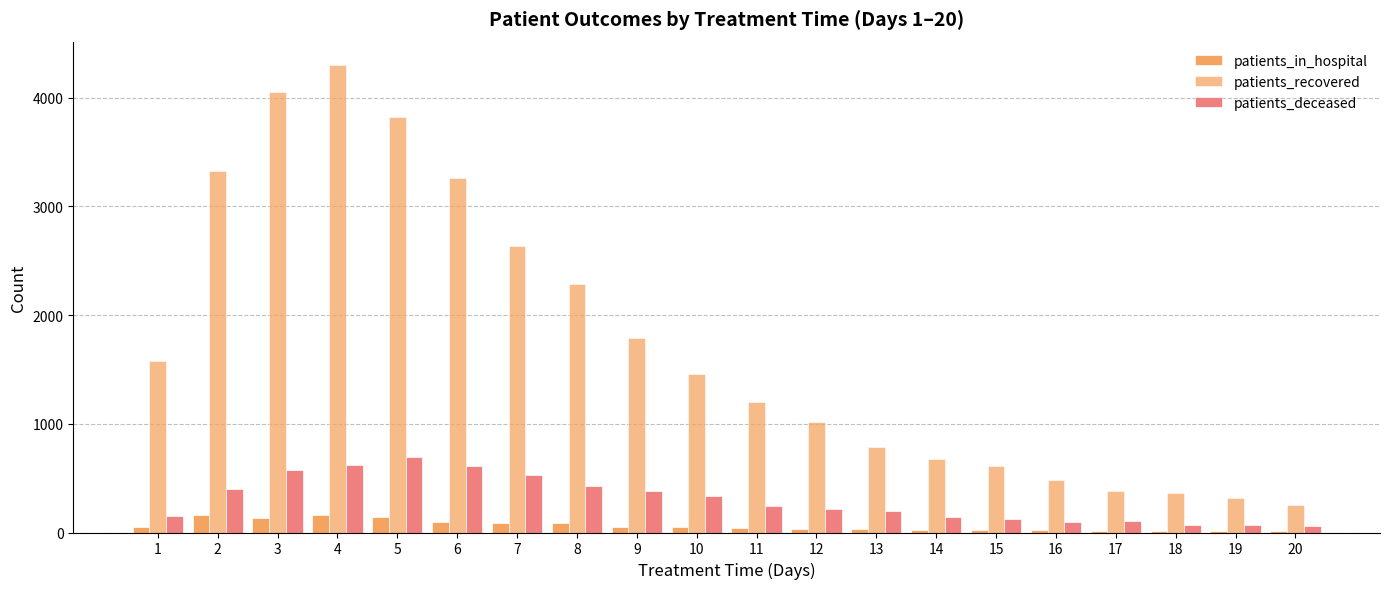

How many data points does each series have?

20